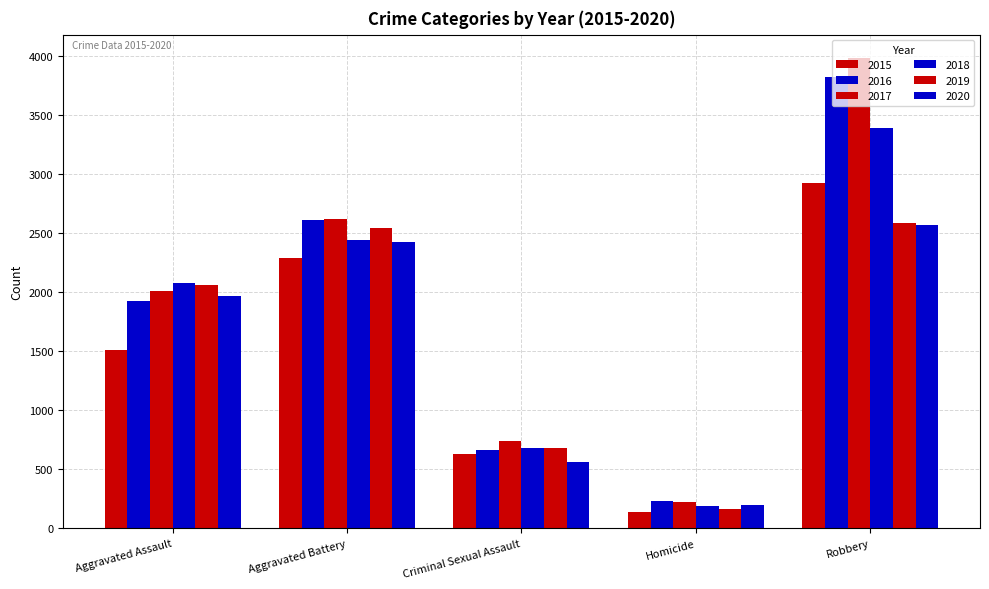

What is the total value across all series at Robbery?

19260